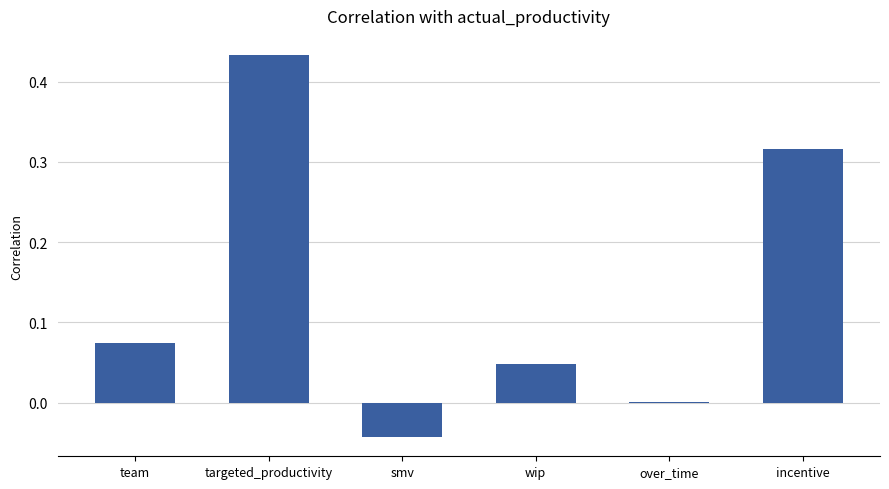

At which category does the chart reach its peak across all series?

targeted_productivity